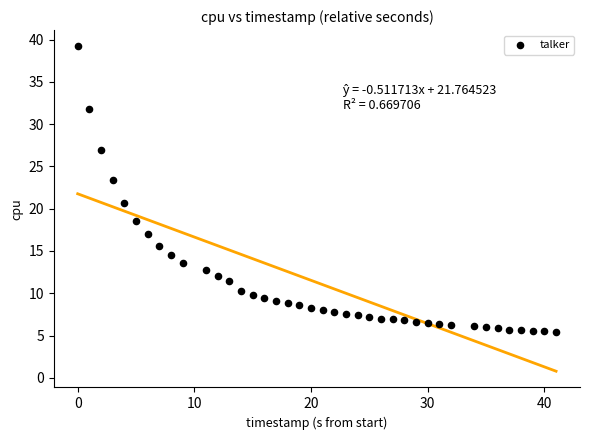

What is the range of Y values (max minus min)?

33.8